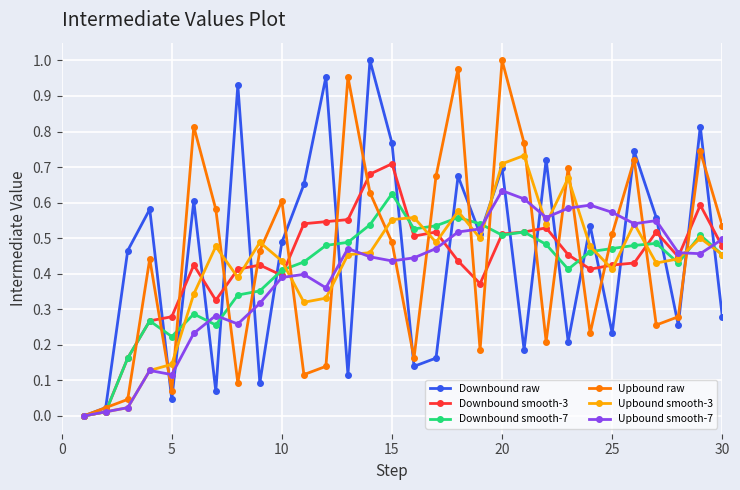

True or false: Upbound smooth-3 has more than 2 interior local peaks.

True